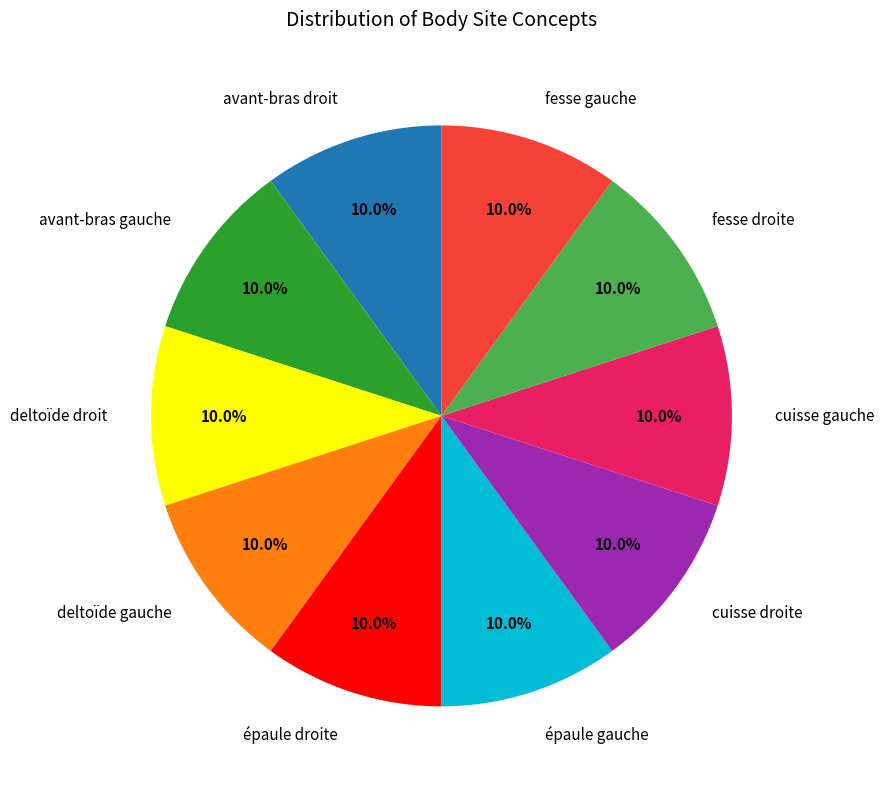

Does any single category account for the majority?

No